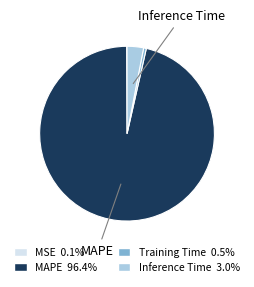

Which slice is the largest?

MAPE